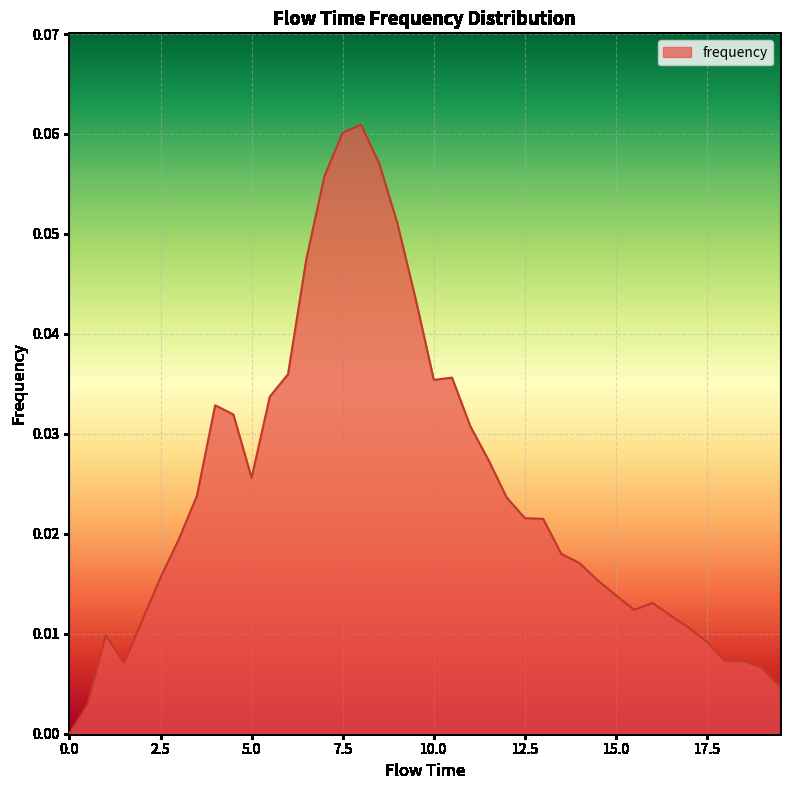

How many lines are shown in the chart?

1